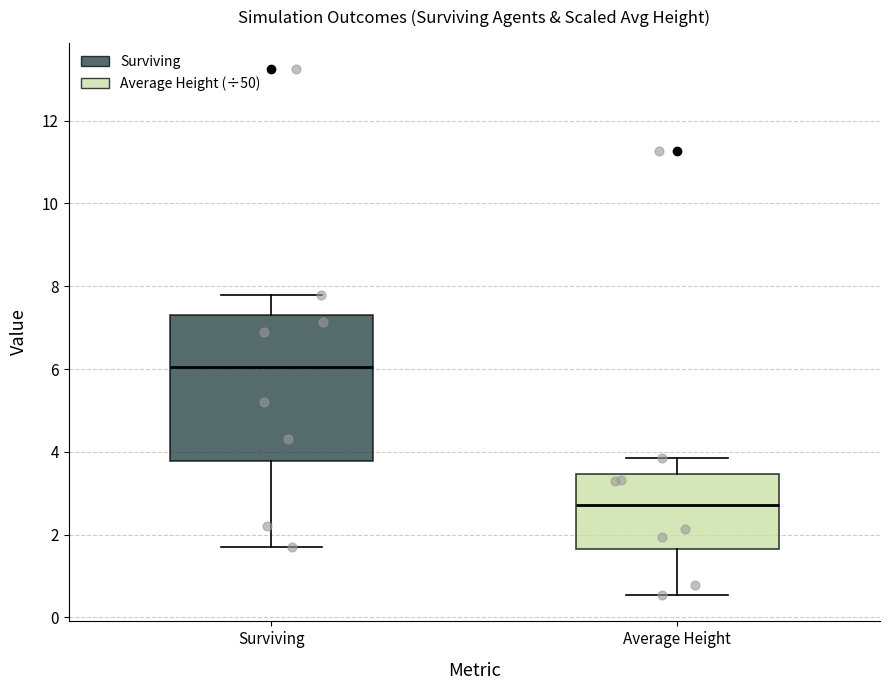

Comparing the boxes themselves (not the whiskers), which one is the tallest?

Surviving